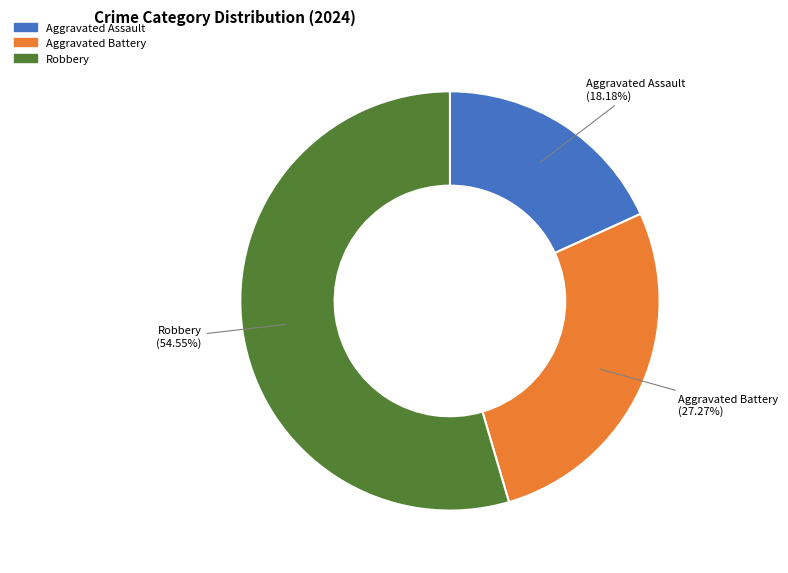

Which slice is the largest?

Robbery